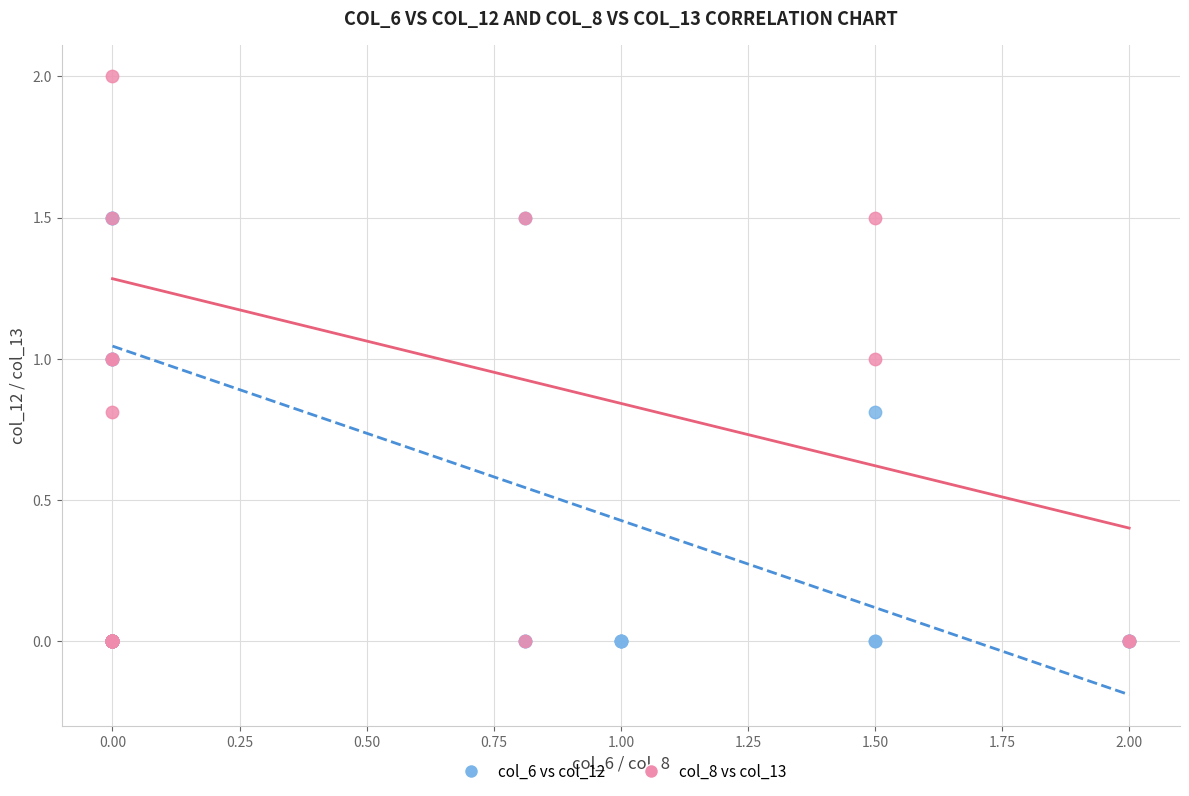

Which series reaches the maximum Y coordinate?

col_8 vs col_13